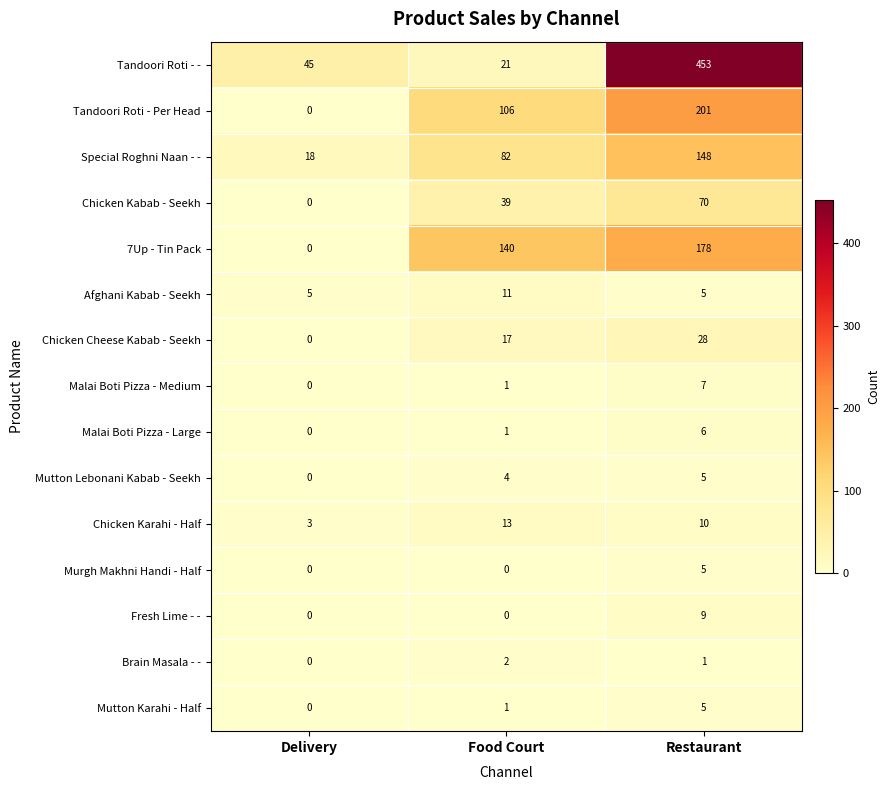

What is the greatest value displayed?

453